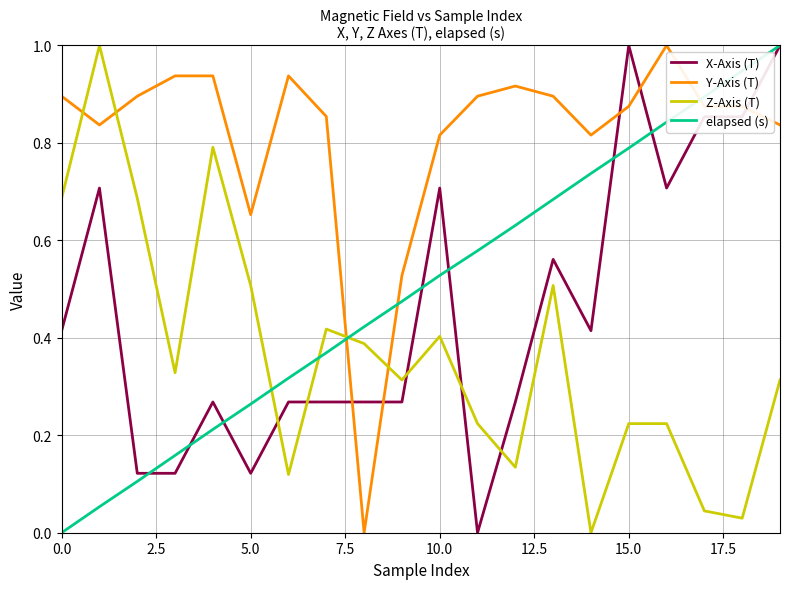

True or false: elapsed (s) and Z-Axis (T) intersect in this chart.

True